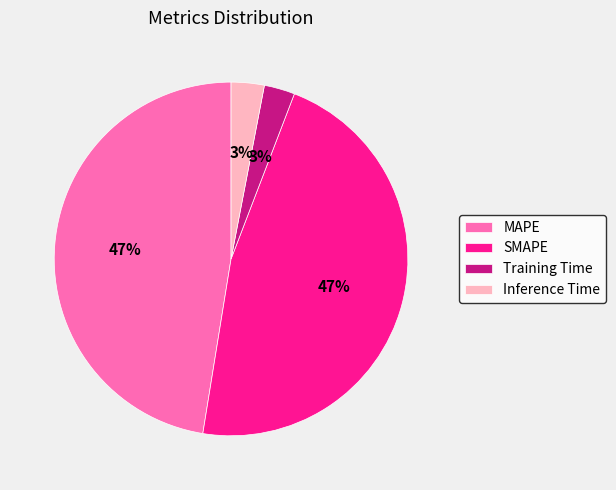

To the nearest percent, what percentage of the pie is SMAPE?

47%